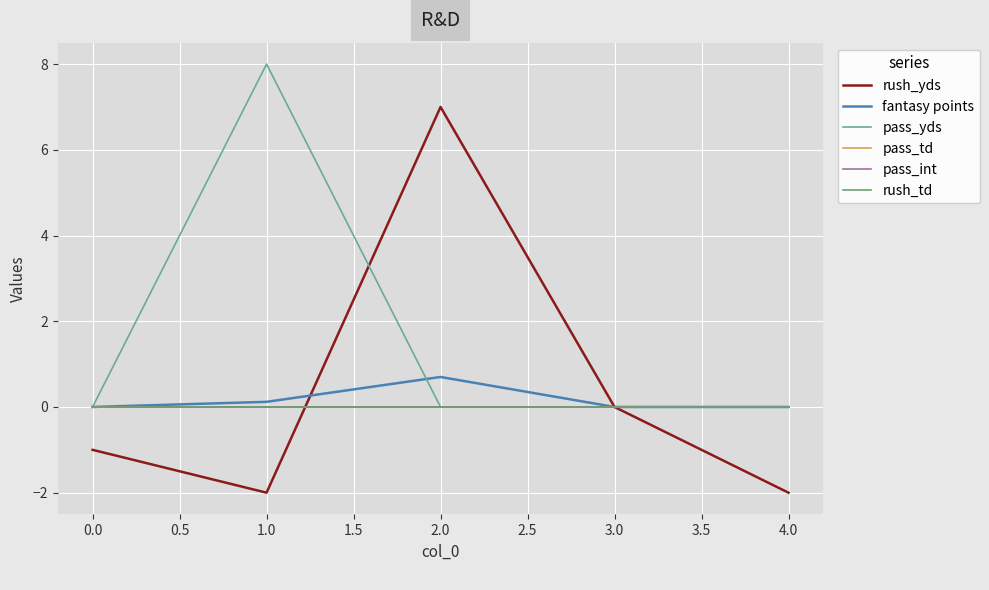

Does the chart display data point markers on the line(s)?

No